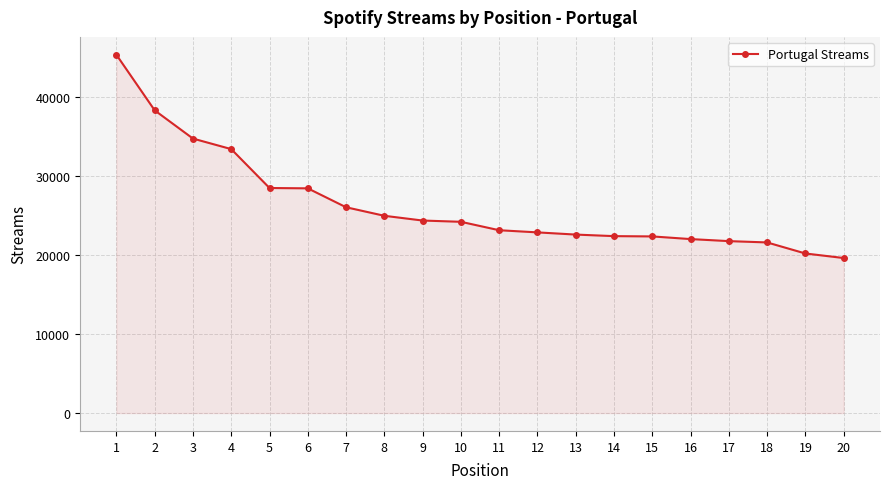

True or false: the data shows 5279 at 14.

False